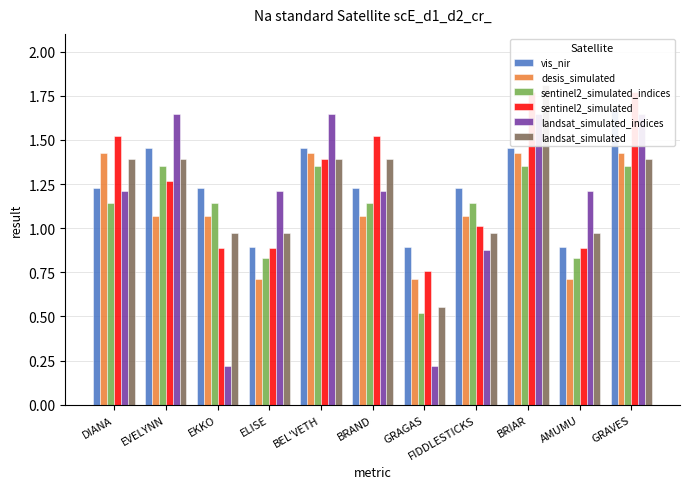

What is the minimum value shown in the chart?

0.2